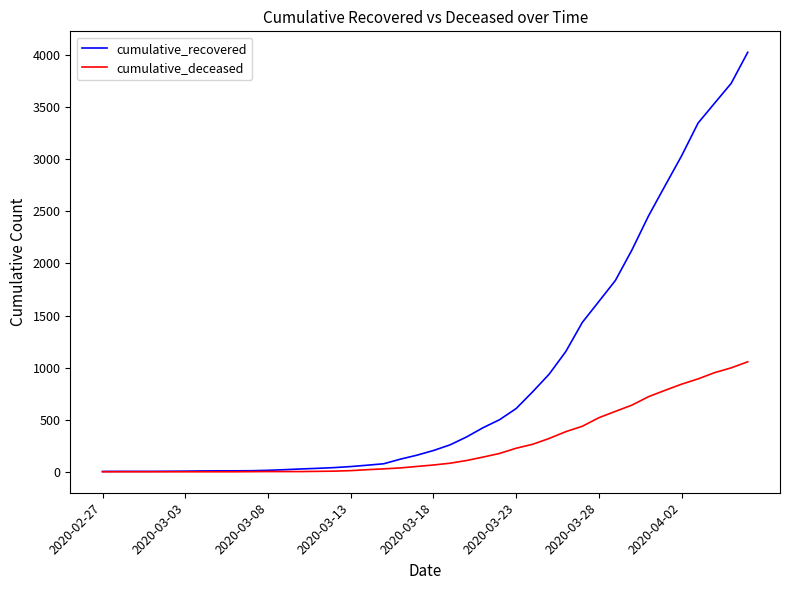

What is the greatest value displayed?

4028